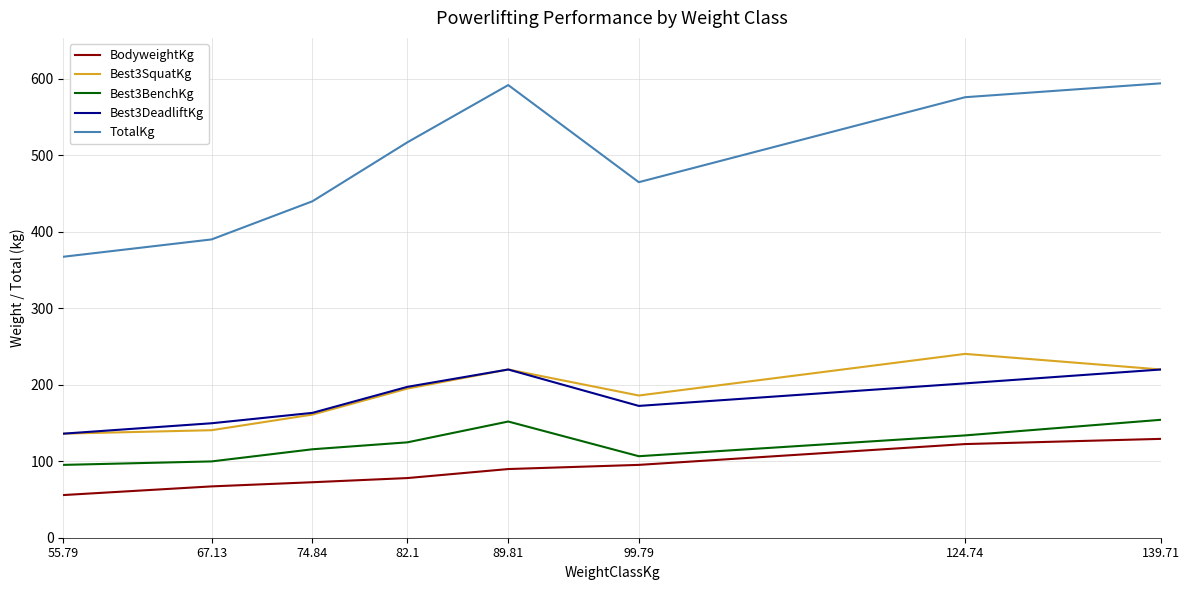

What is the greatest value displayed?

594.2